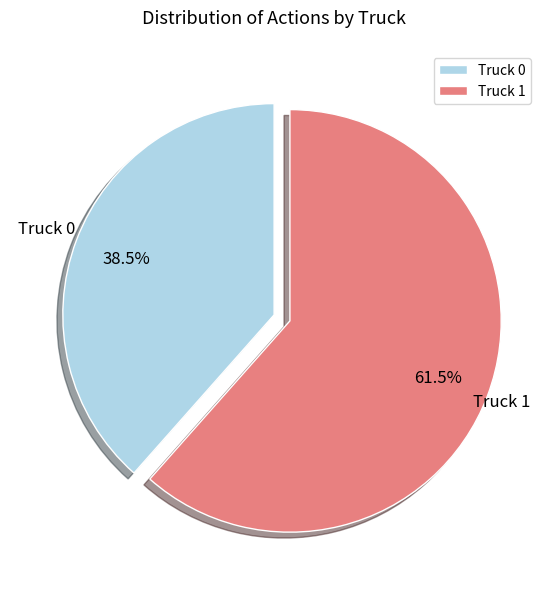

What is the ratio of the value at Truck 0 to the value at Truck 1?

0.6